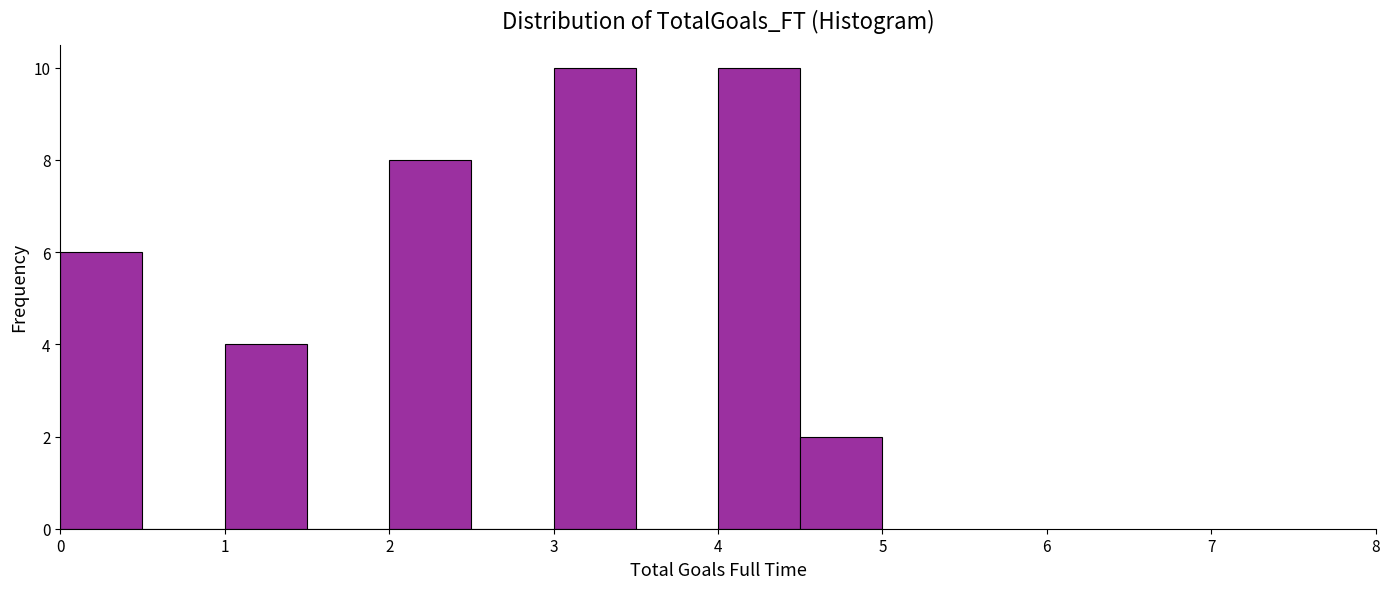

Reading left to right, list every bar in this chart as the range it spans on the x-axis followed by its height. The values are not printed on the chart, so give them approximately, as read against the axis.

0.0 to 0.5: 6
0.5 to 1.0: 0
1.0 to 1.5: 4
1.5 to 2.0: 0
2.0 to 2.5: 8
2.5 to 3.0: 0
3.0 to 3.5: 10
3.5 to 4.0: 0
4.0 to 4.5: 10
4.5 to 5.0: 2